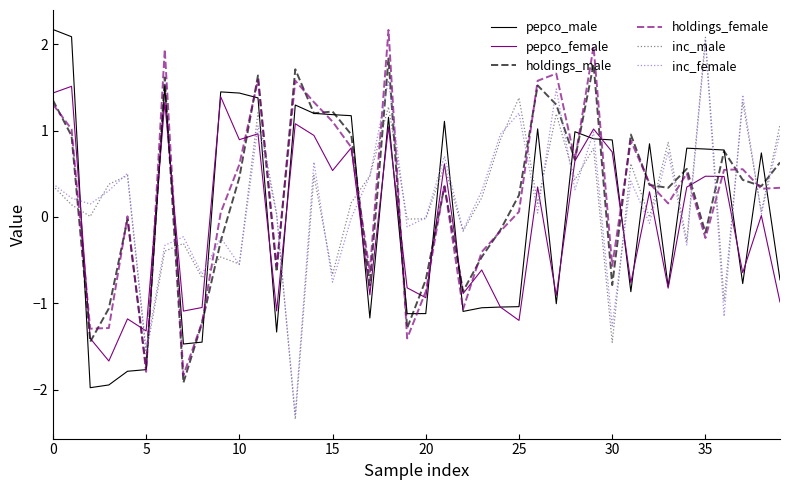

What is the lowest value of the holdings_male series?

-1.9